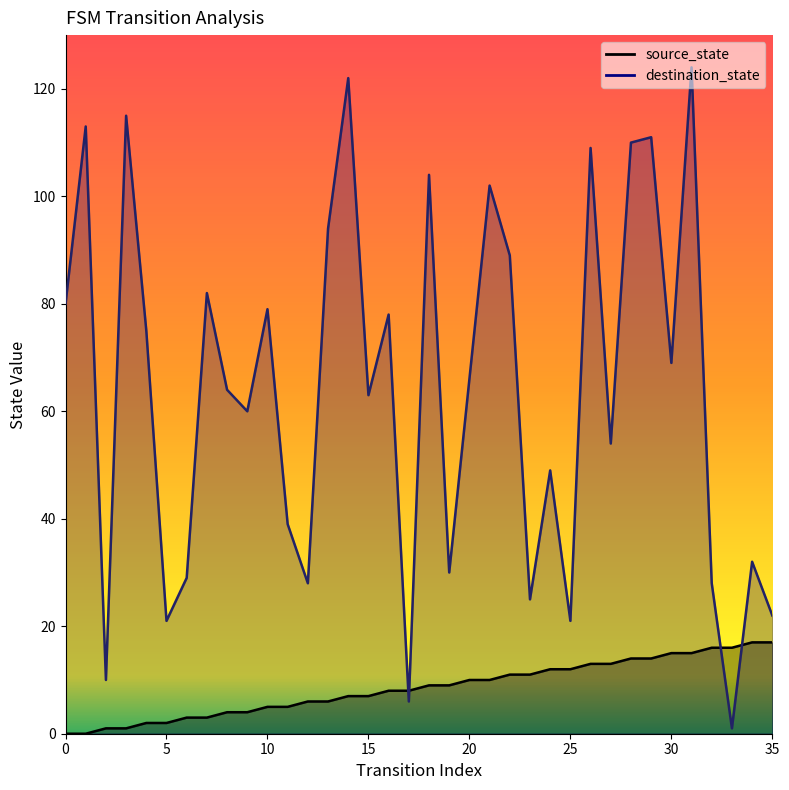

Reading left to right, list all the values displayed in this chart.

source_state: 0	0	1	1	2	2	3	3	4	4	5	5	6	6	7	7	8	8	9	9	10	10	11	11	12	12	13	13	14	14	15	15	16	16	17	17
destination_state: 80	113	10	115	75	21	29	82	64	60	79	39	28	94	122	63	78	6	104	30	66	102	89	25	49	21	109	54	110	111	69	124	28	1	32	22